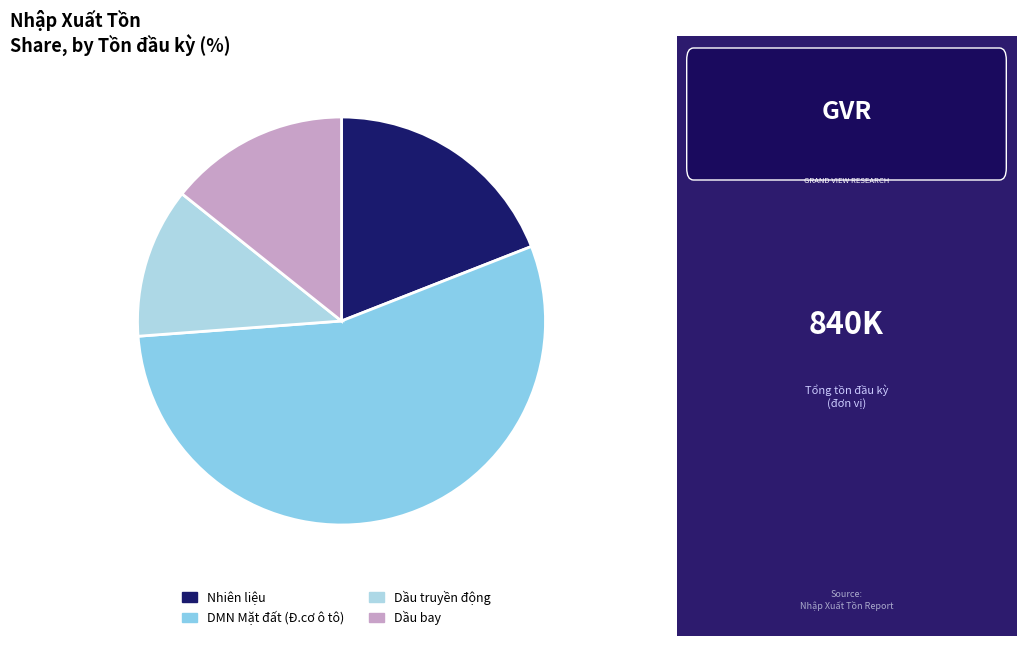

How many slices are in this pie chart?

4